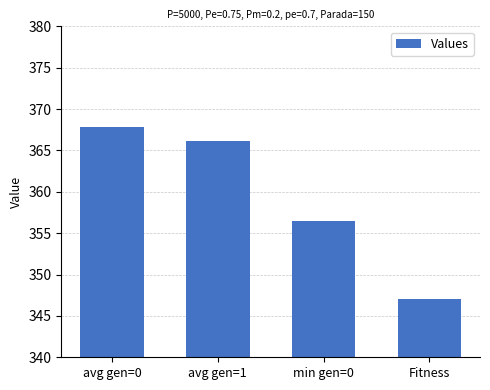

List the labels in order of value, smallest first.

Fitness, min gen=0, avg gen=1, avg gen=0